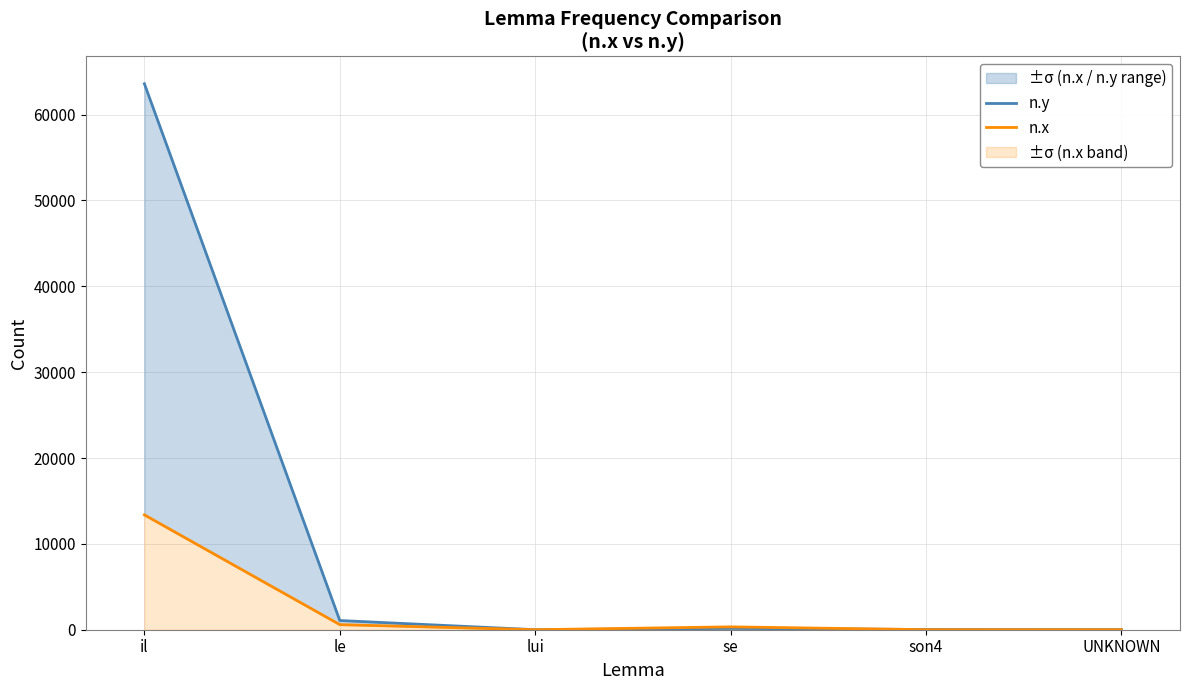

Does the chart display data point markers on the line(s)?

No